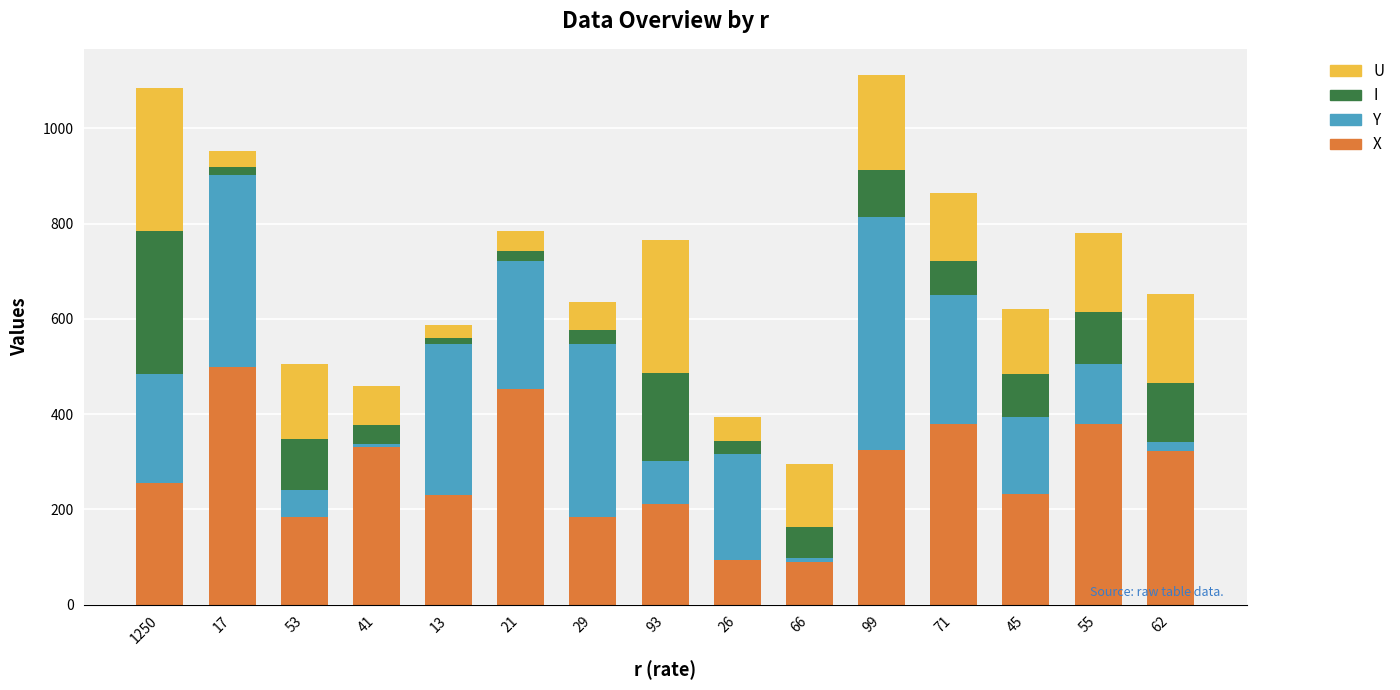

What is the lowest value of the X series?

90